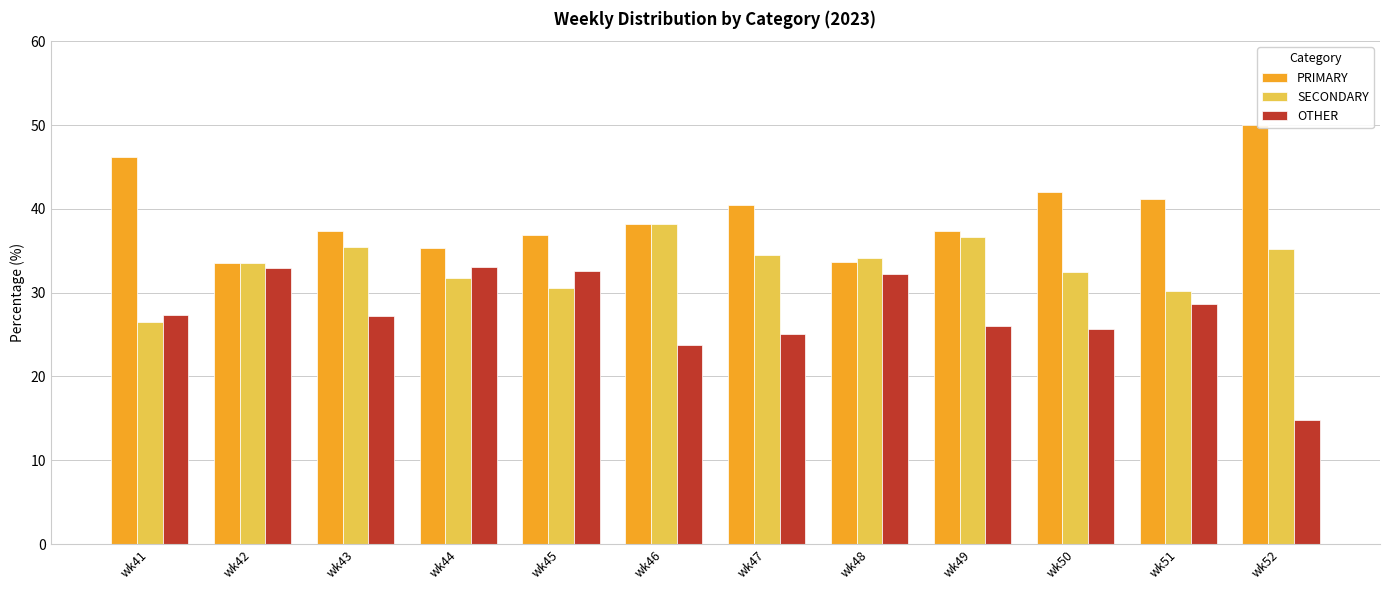

What is the maximum value for SECONDARY?

38.1